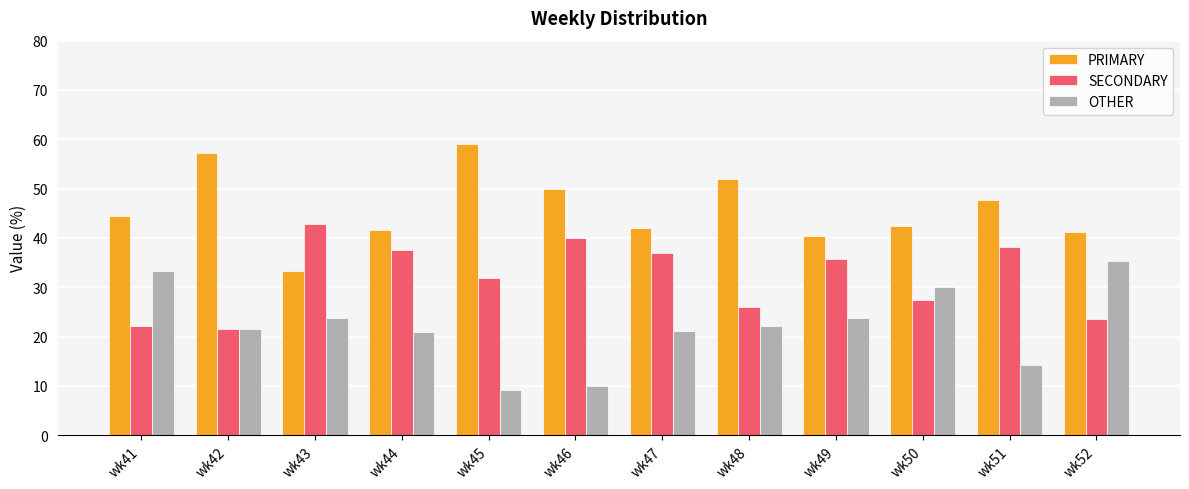

What is the difference between the PRIMARY values at wk49 and wk48?

11.4